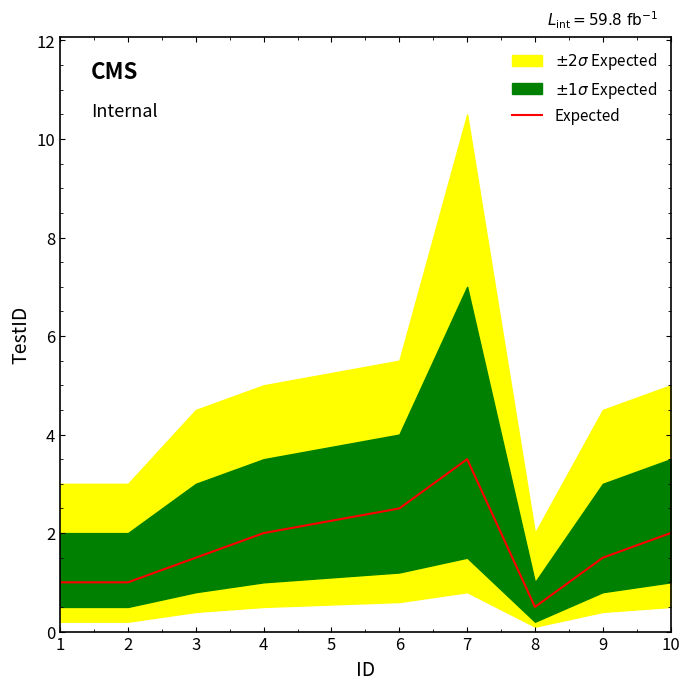

How many lines are shown in the chart?

1